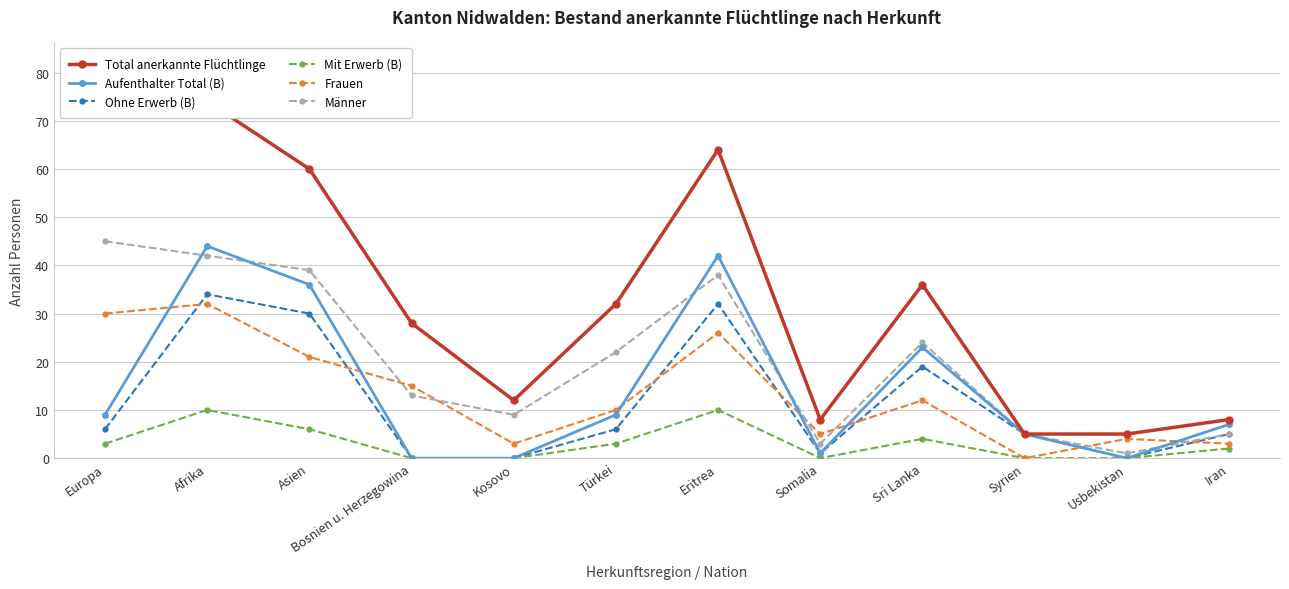

Which series has the largest range (max minus min)?

Total anerkannte Flüchtlinge